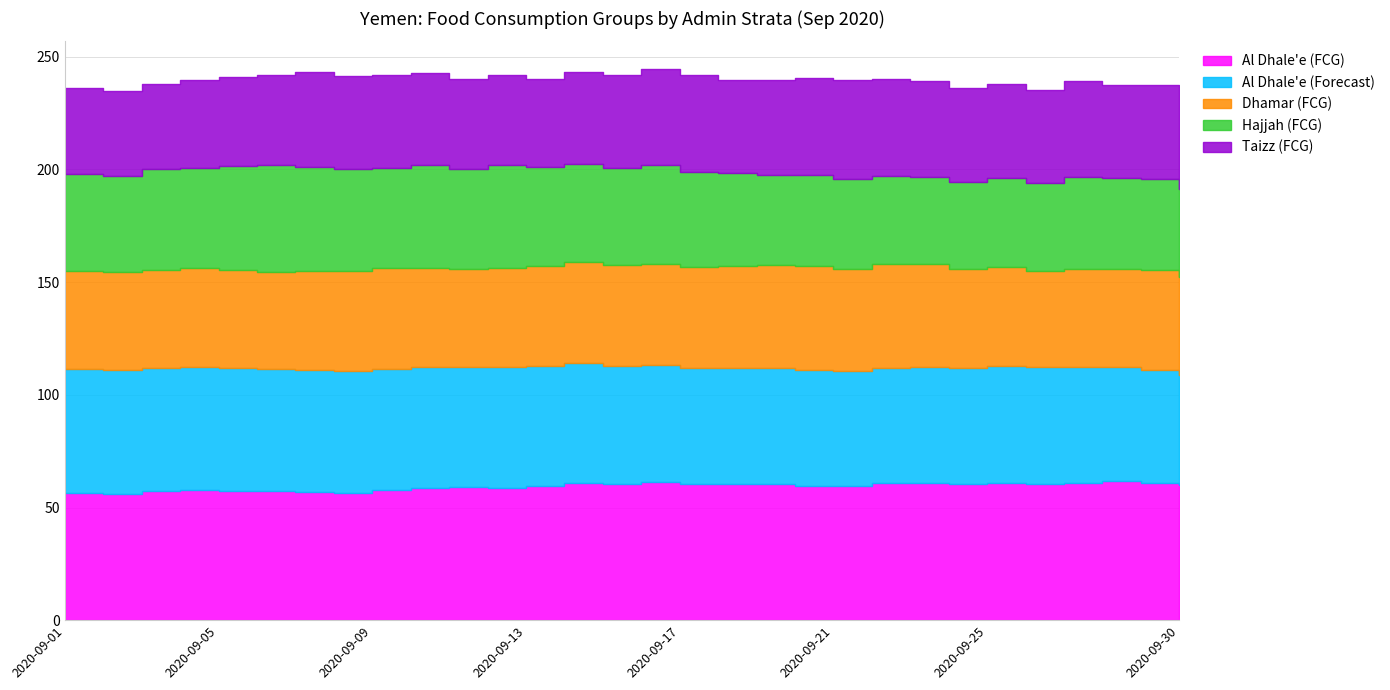

Where is the first local maximum for Dhamar (FCG)?

2020-09-04